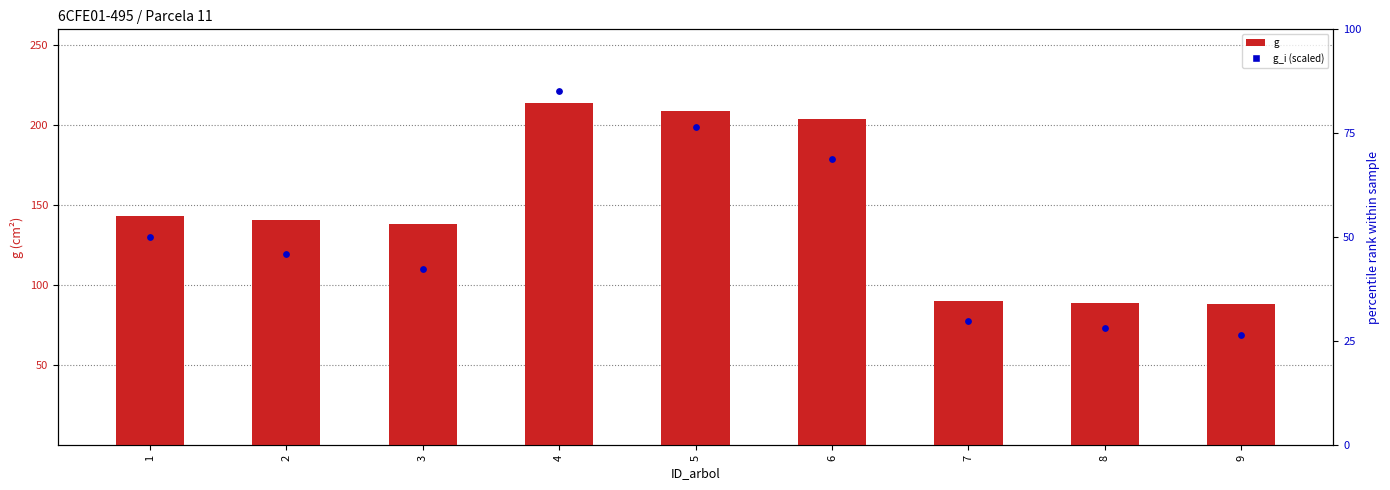

Which series has the widest spread of Y values?

g (basal area x100)